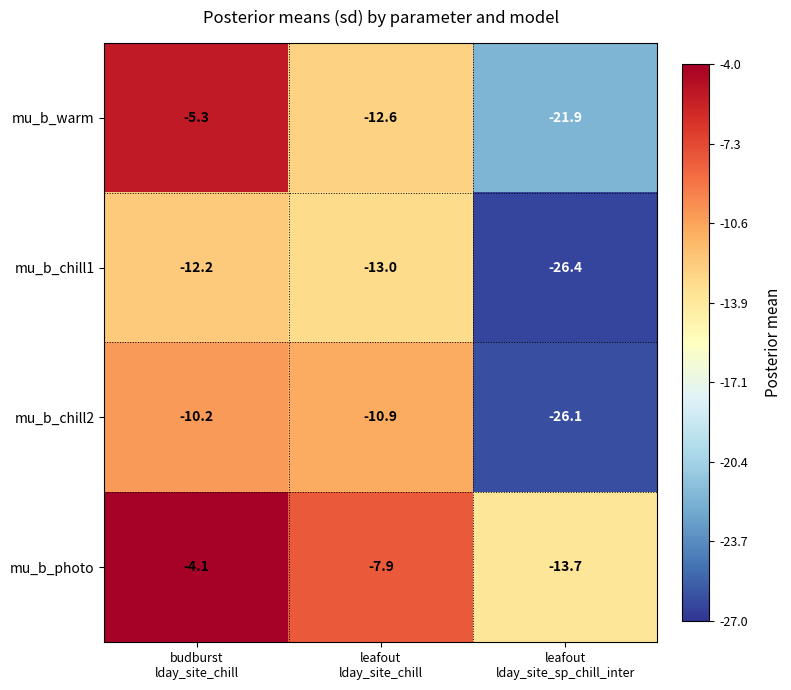

At how many categories does at least one series exceed -18?

3